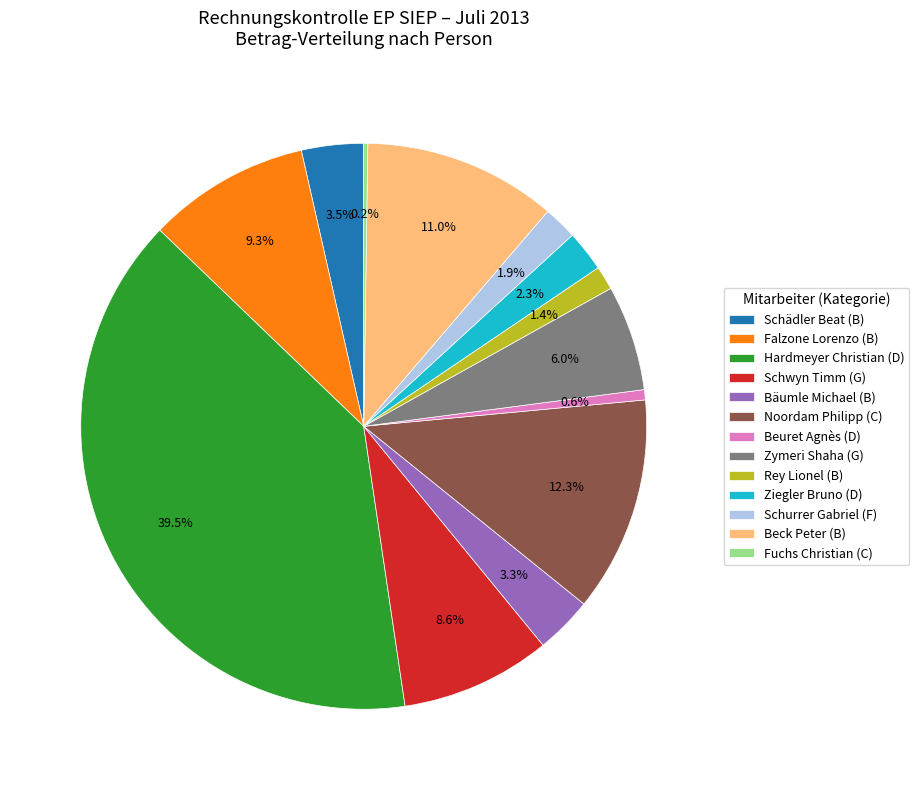

Between Falzone Lorenzo (B) and Hardmeyer Christian (D), which is larger?

Hardmeyer Christian (D)